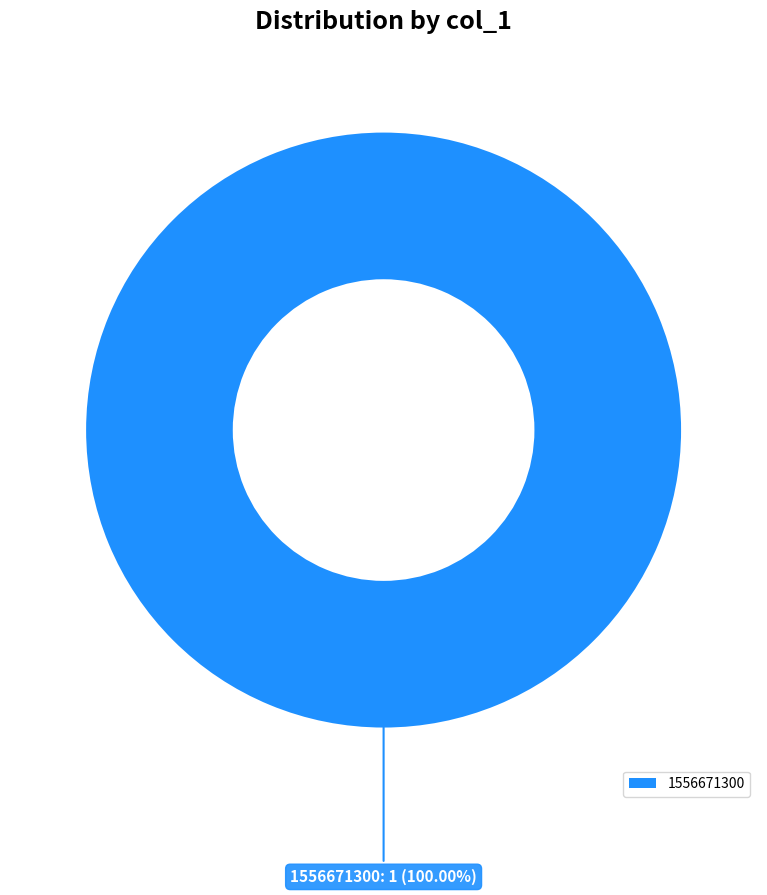

Is there any slice that represents more than half of the pie?

Yes